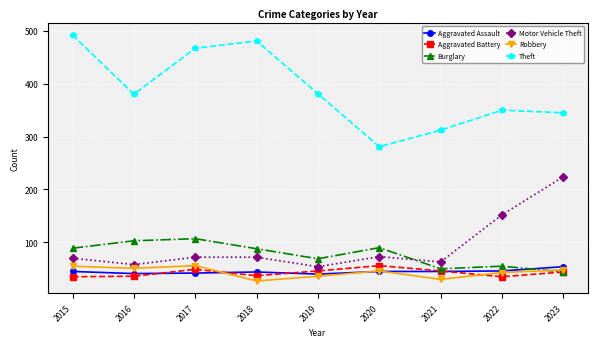

Which label corresponds to the largest value in the chart?

2015